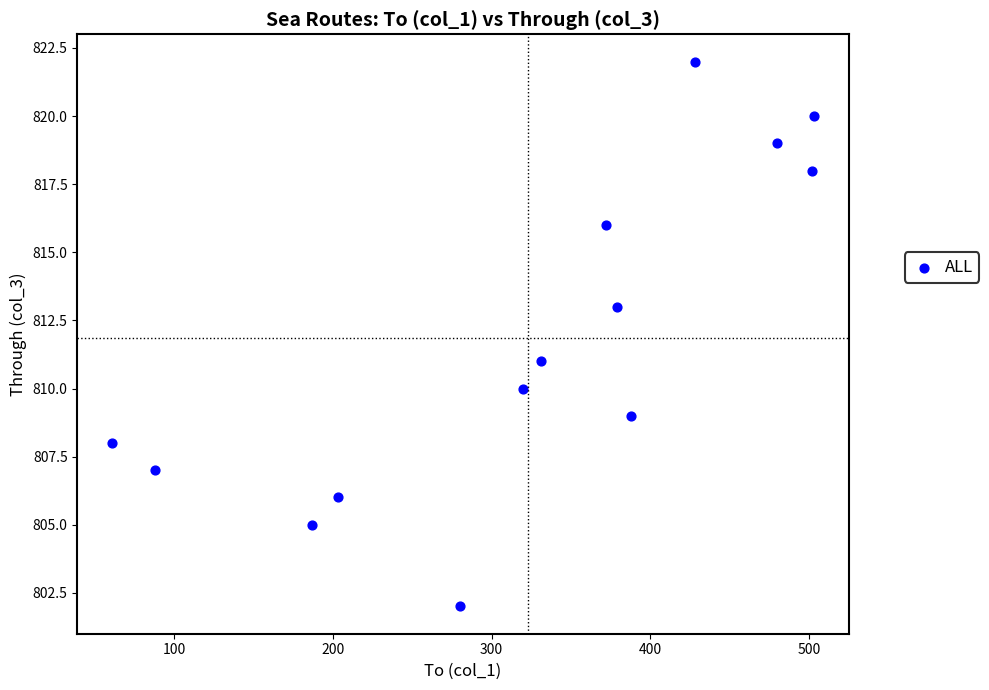

What is the range of X values (max minus min)?

442